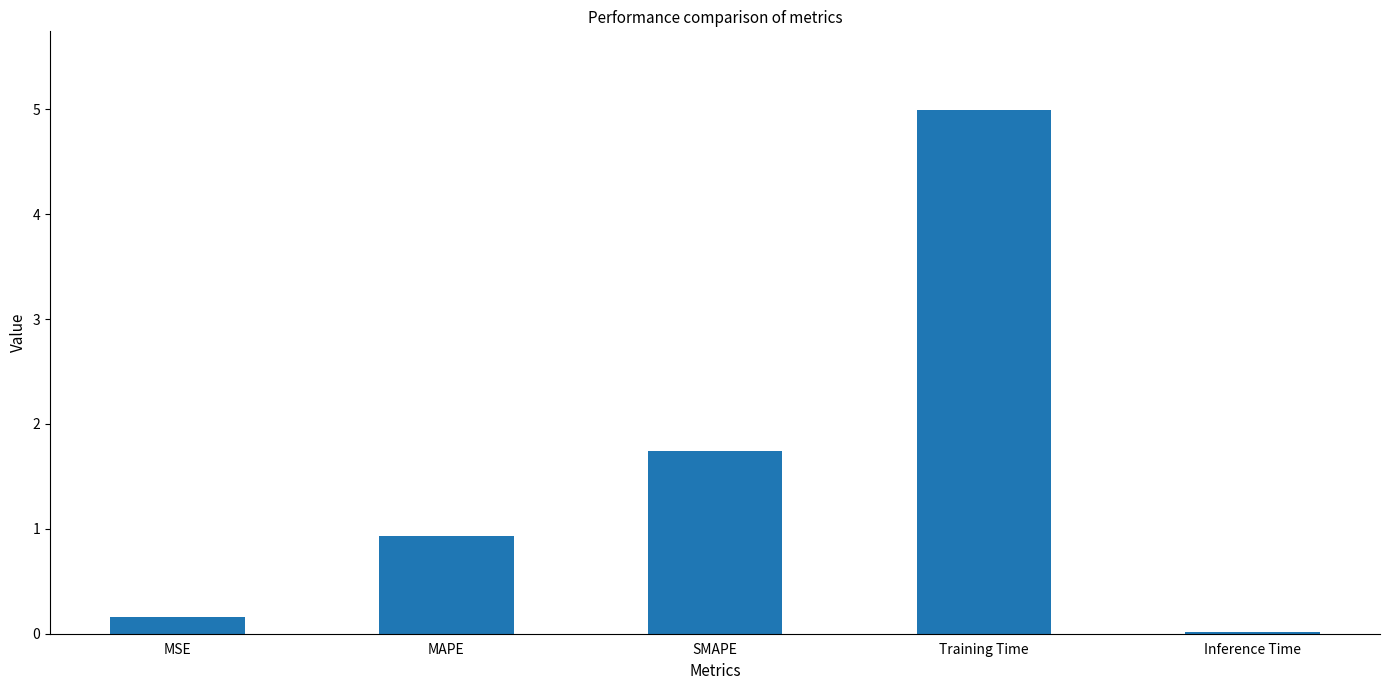

How many bars are there in total?

5